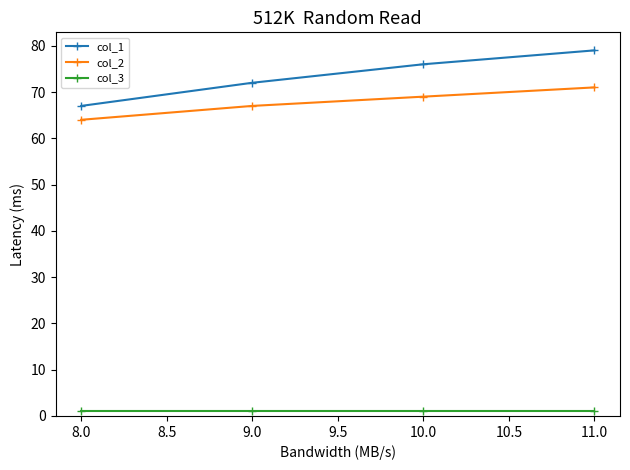

Reading left to right, what are all the values shown in this chart?

col_1: 8.0=67	9.0=72	10.0=76	11.0=79
col_2: 8.0=64	9.0=67	10.0=69	11.0=71
col_3: 8.0=1	9.0=1	10.0=1	11.0=1